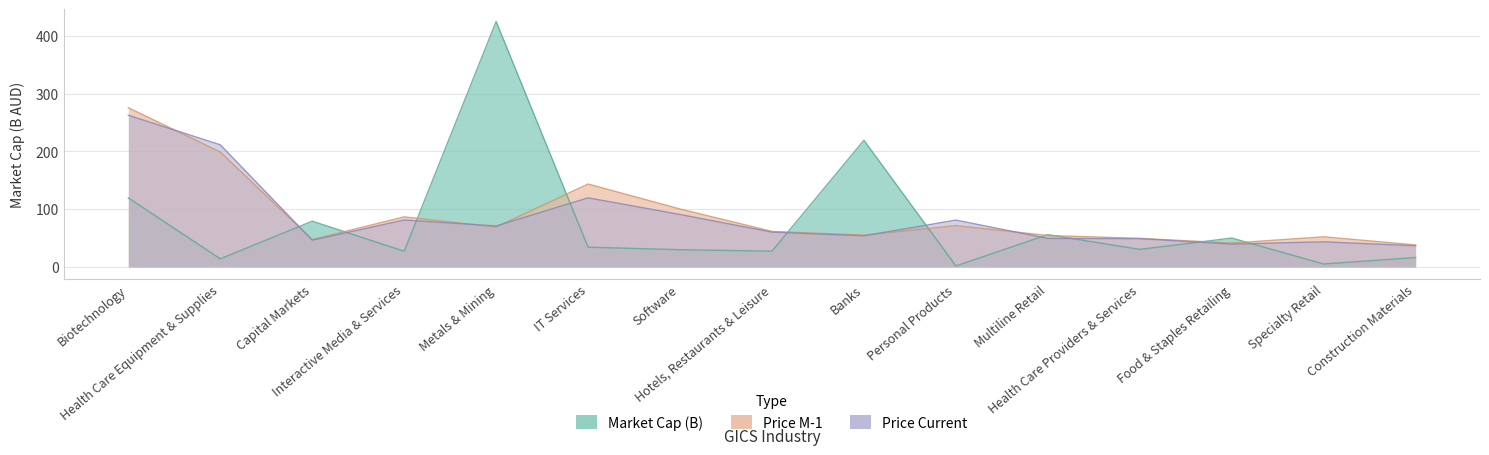

Which series has the widest spread of values?

Market Cap (B)